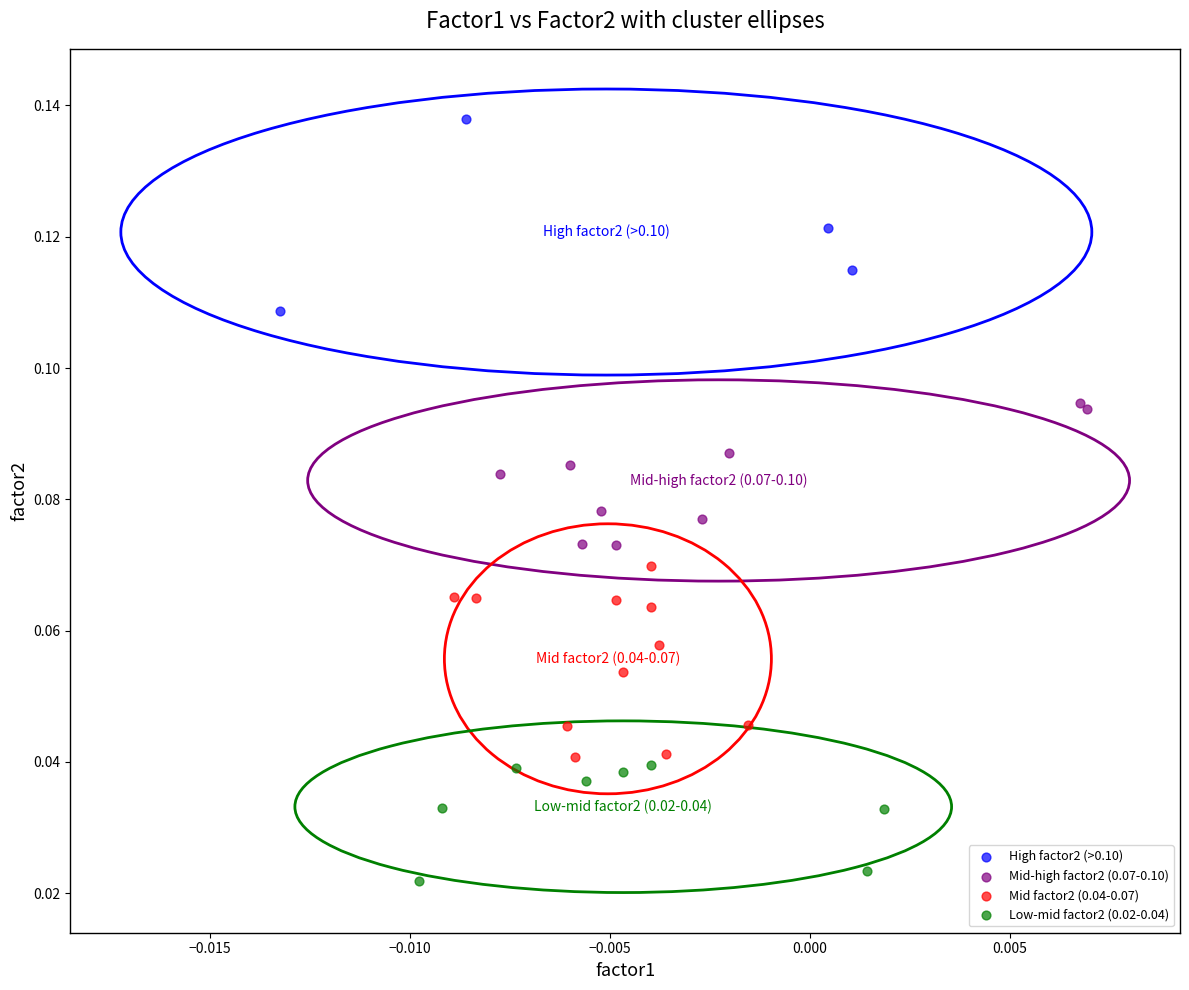

Which series reaches the minimum Y coordinate?

Low-mid factor2 (0.02-0.04)